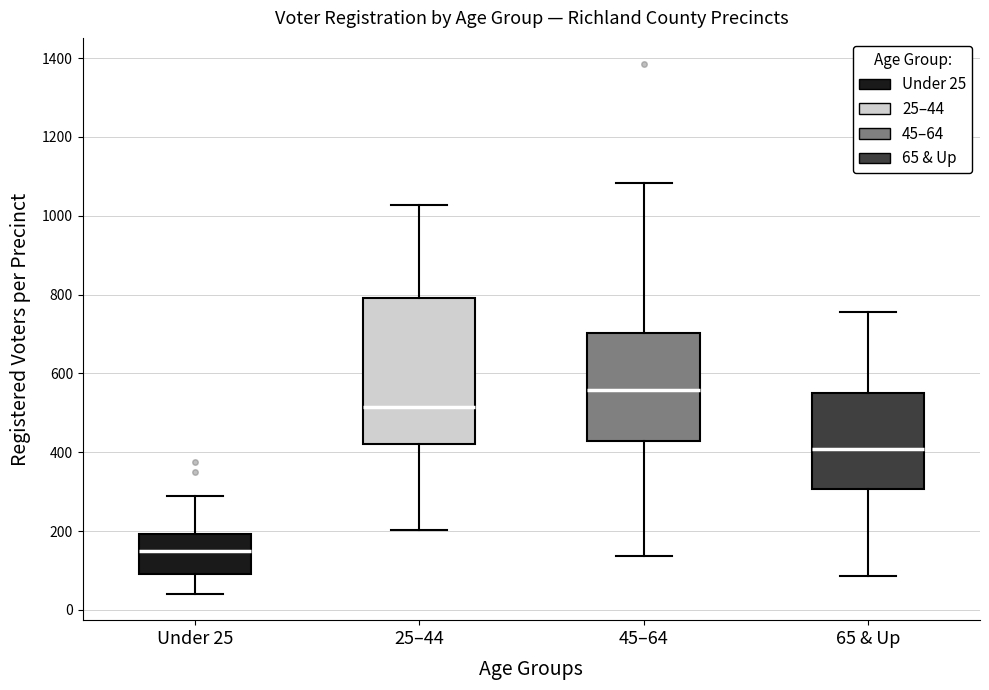

Comparing the boxes themselves (not the whiskers), which one is the tallest?

25–44